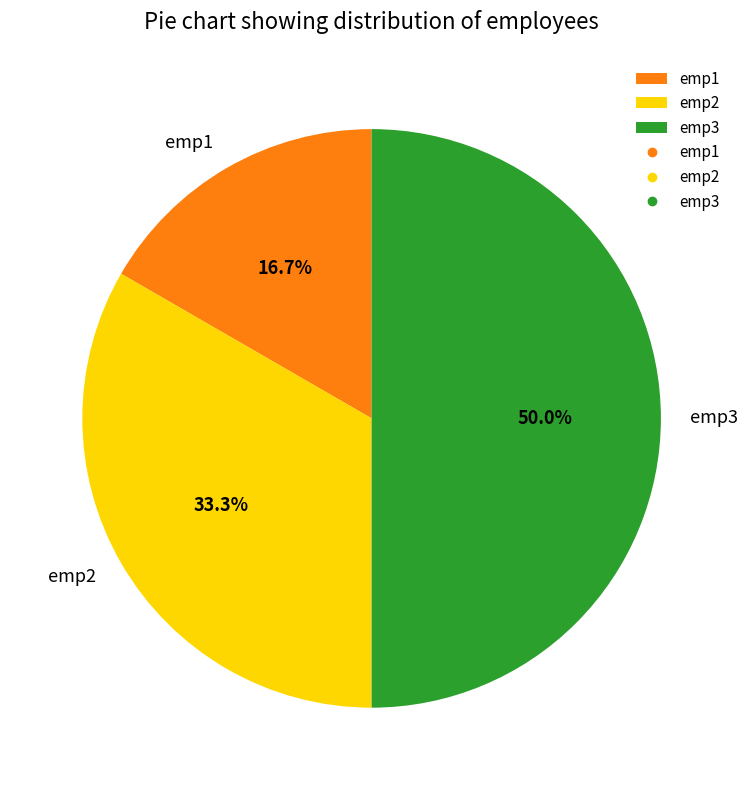

To the nearest percent, what percentage of the pie is emp3?

50%